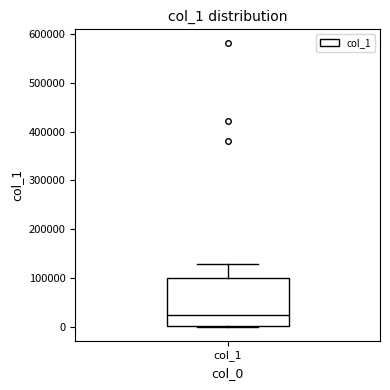

Read this box plot against the y-axis: the position of the median line, the range covered by the box, and the ends of both whiskers. The values are not printed on the chart, so give them approximately, as read against the axis.

median 20000, box 0 to 100000, whiskers 0 to 130000